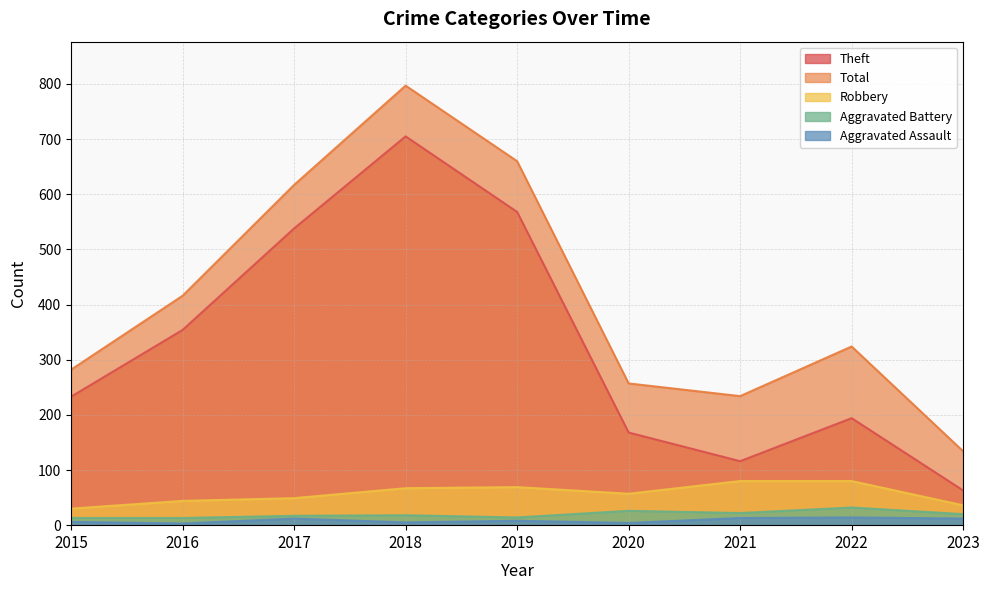

In Aggravated Battery, how many points are lower than both neighbors (excluding endpoints)?

2